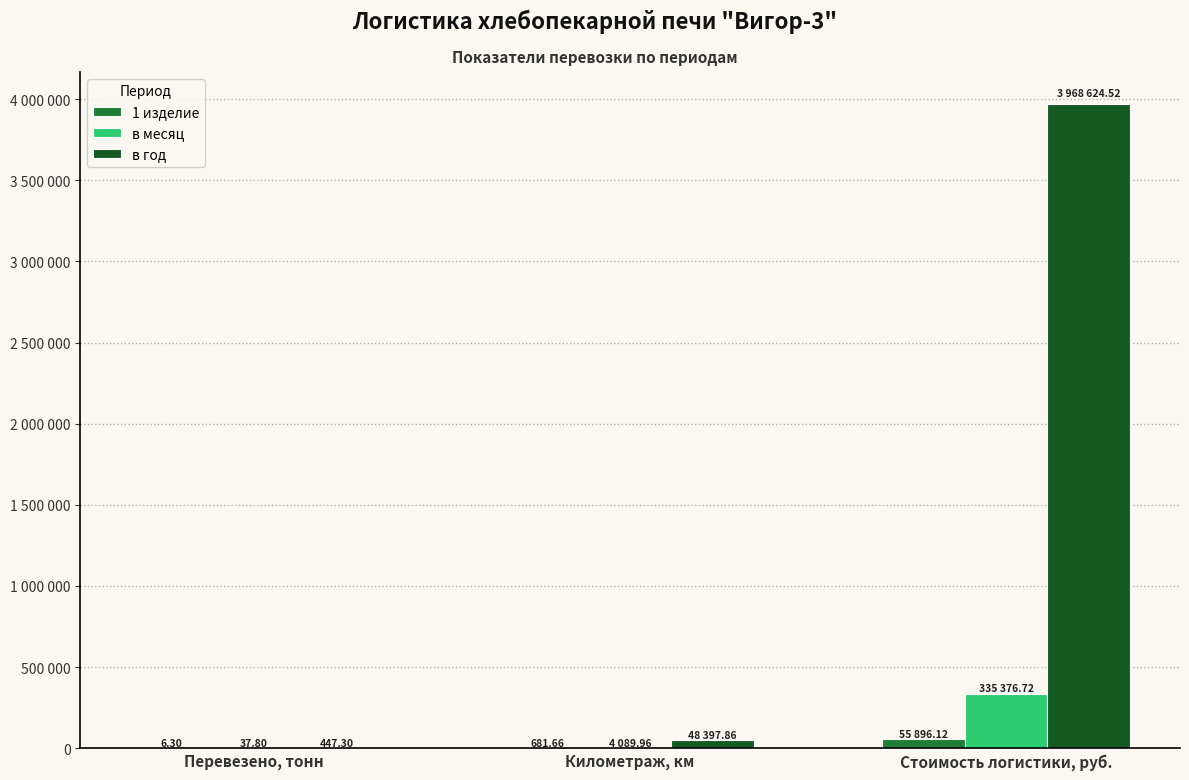

Does the chart contain stacked bars?

No